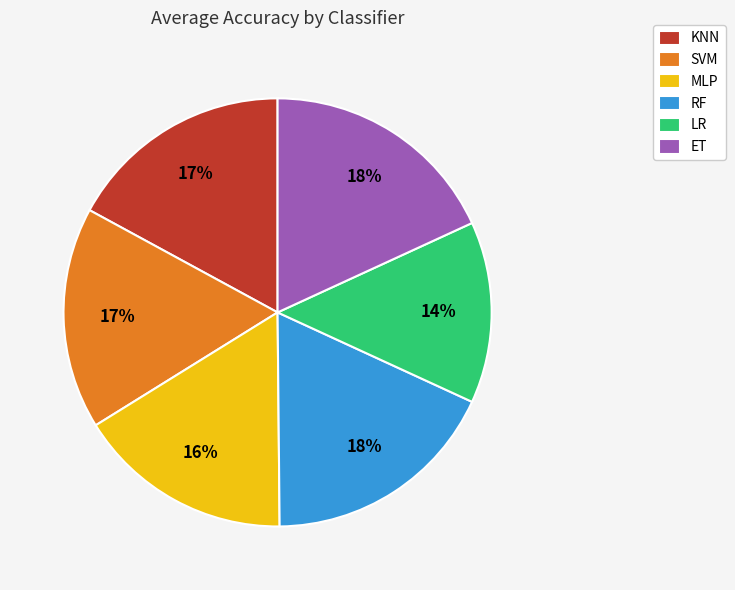

Which slice is the smallest?

LR